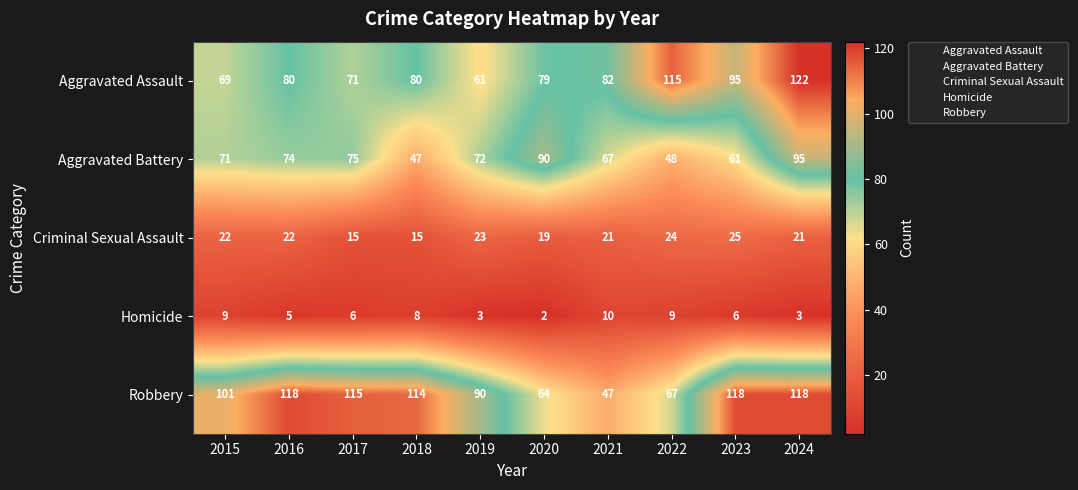

Which series has the largest total across all categories?

Robbery